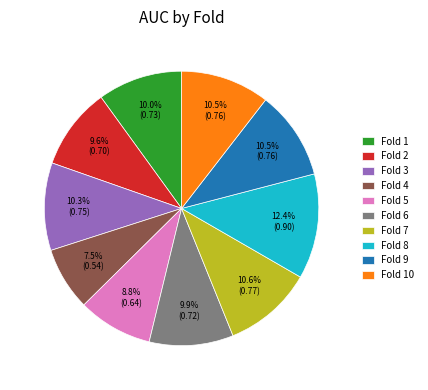

Does Fold 4 represent more than half of the total?

No